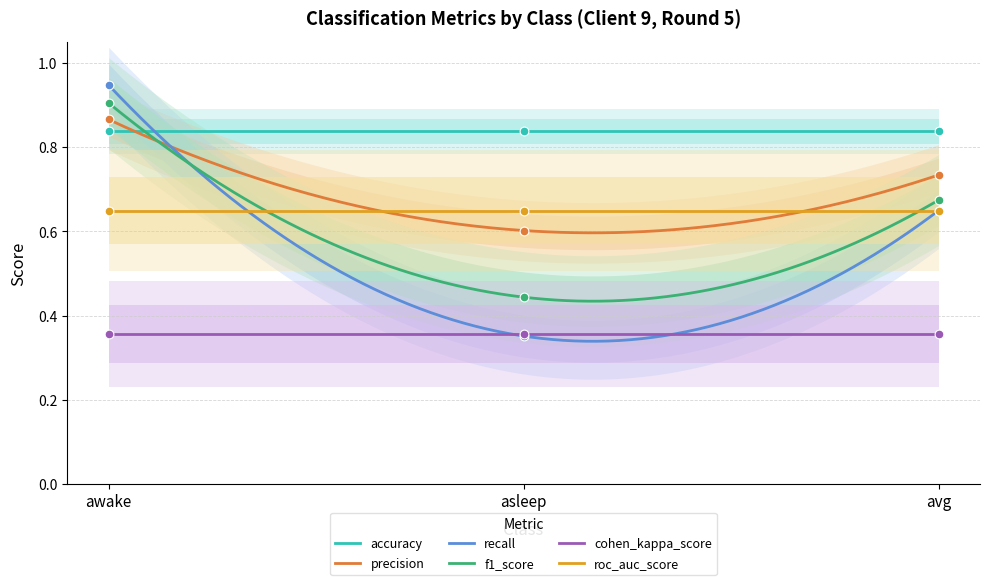

Which series has the largest Y range (max minus min)?

recall